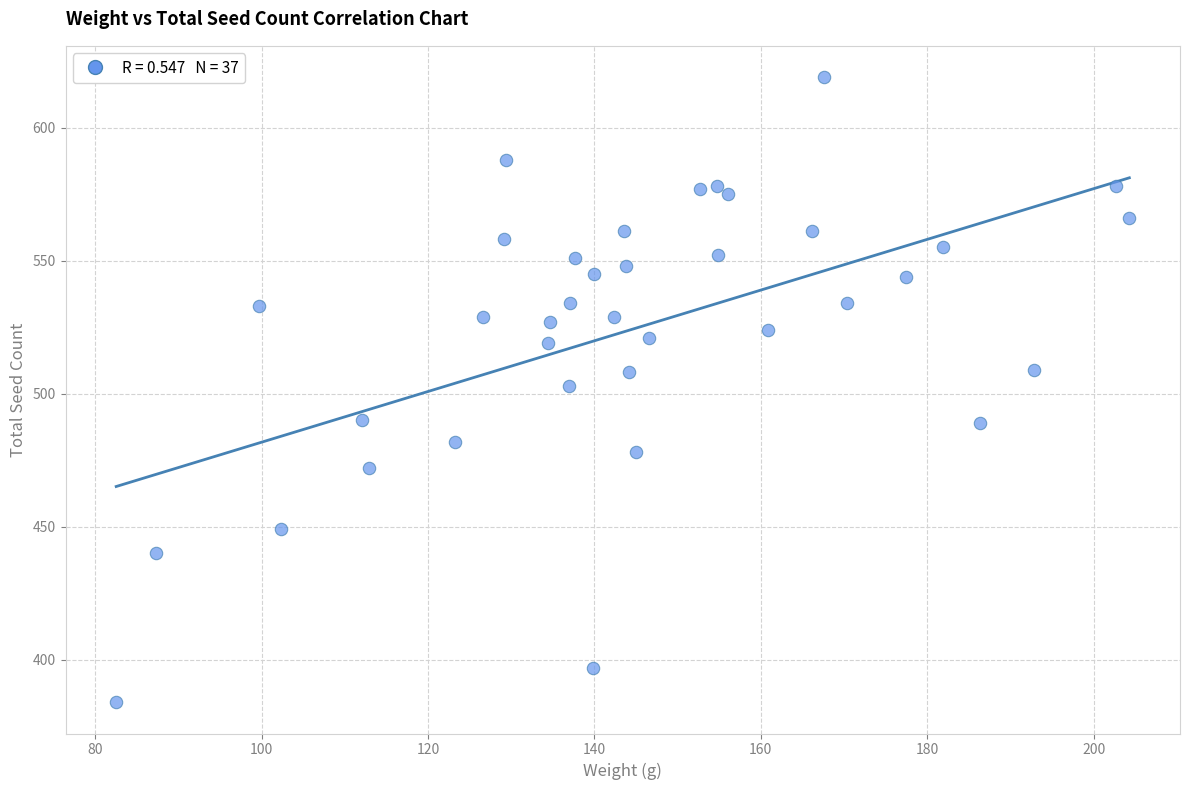

What is the range of Y values (max minus min)?

235